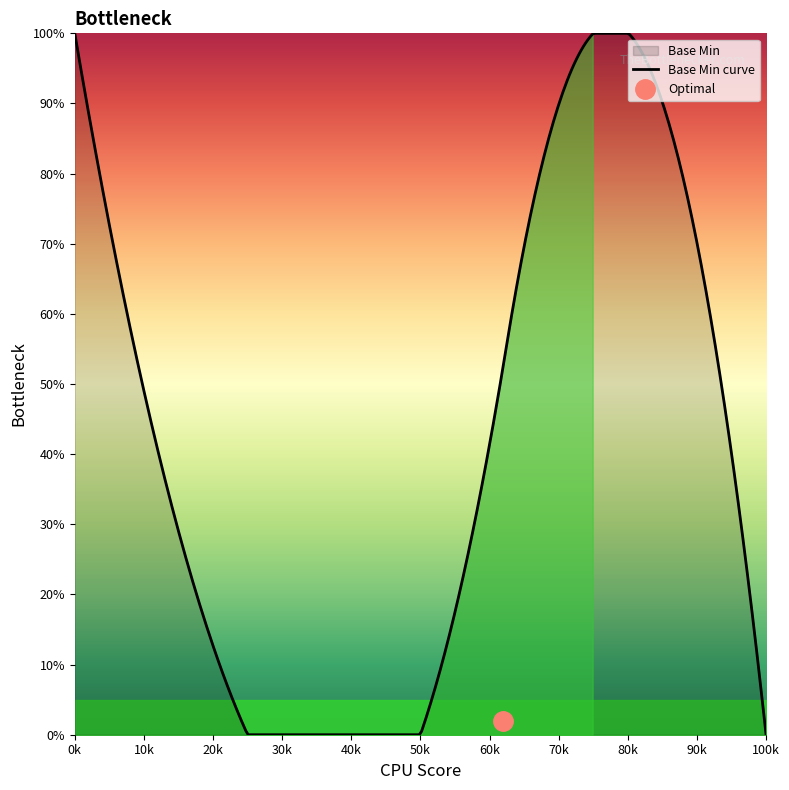

What is the difference between the maximum and second lowest values?

1